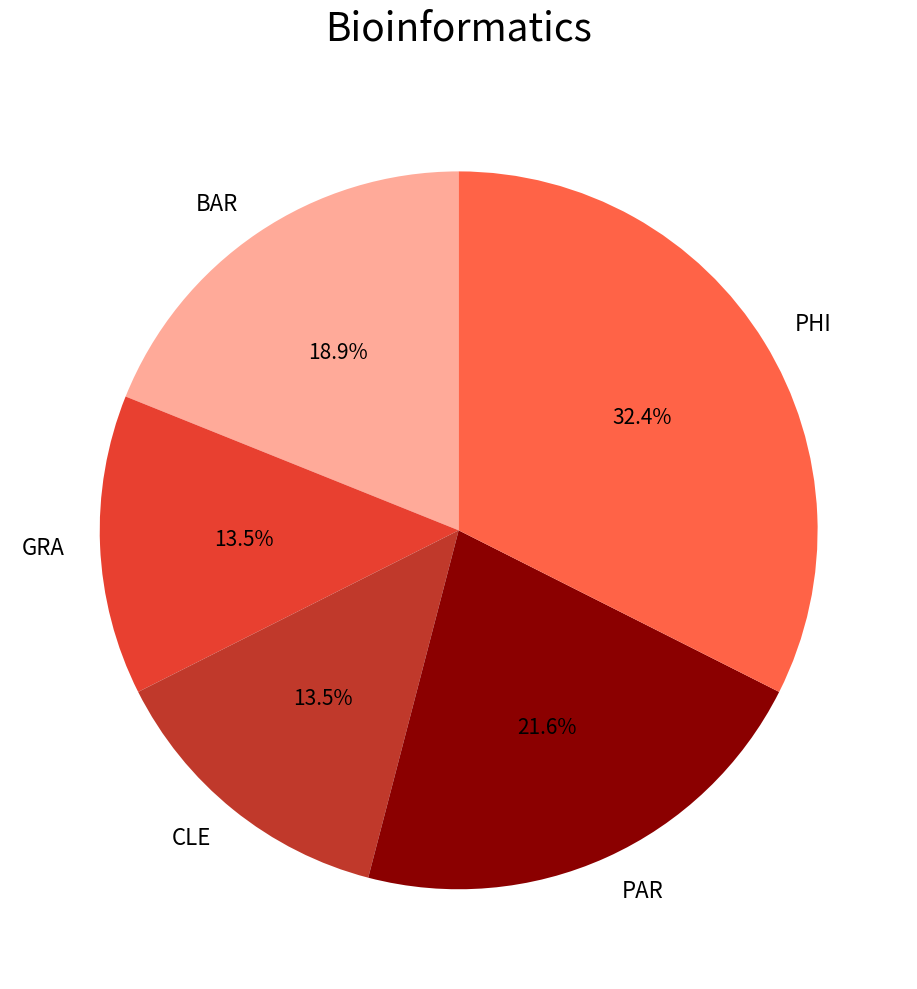

Is PAR the majority of the pie?

No